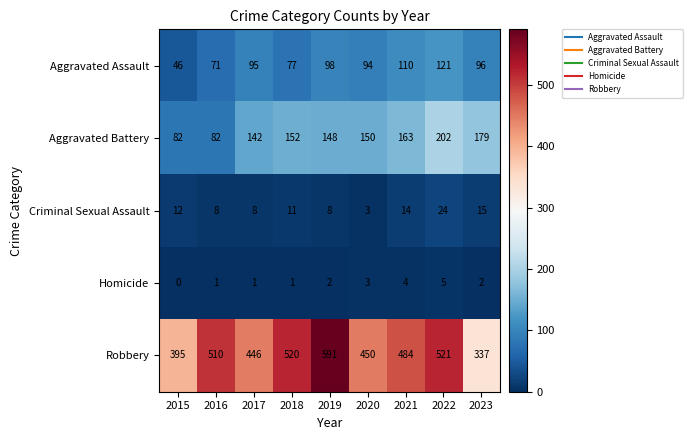

How many data points in Homicide are less than 2?

4